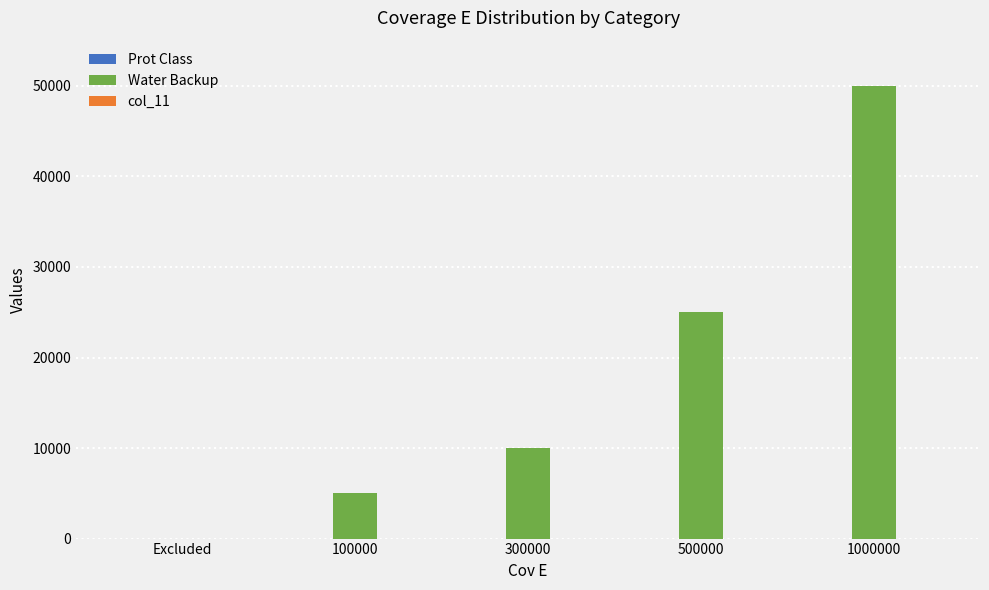

Which category has the highest value across all series?

1000000